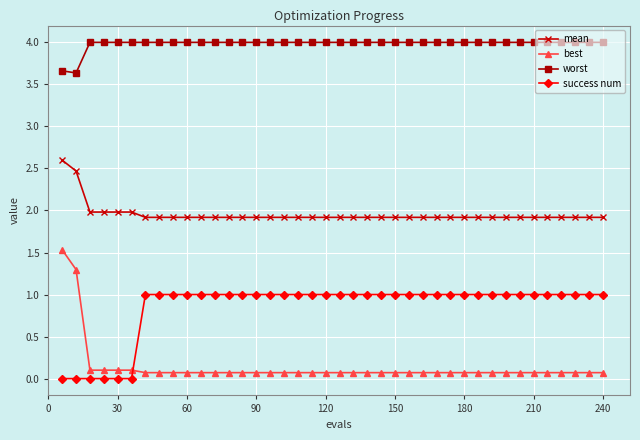

Which series has the largest range (max minus min)?

best